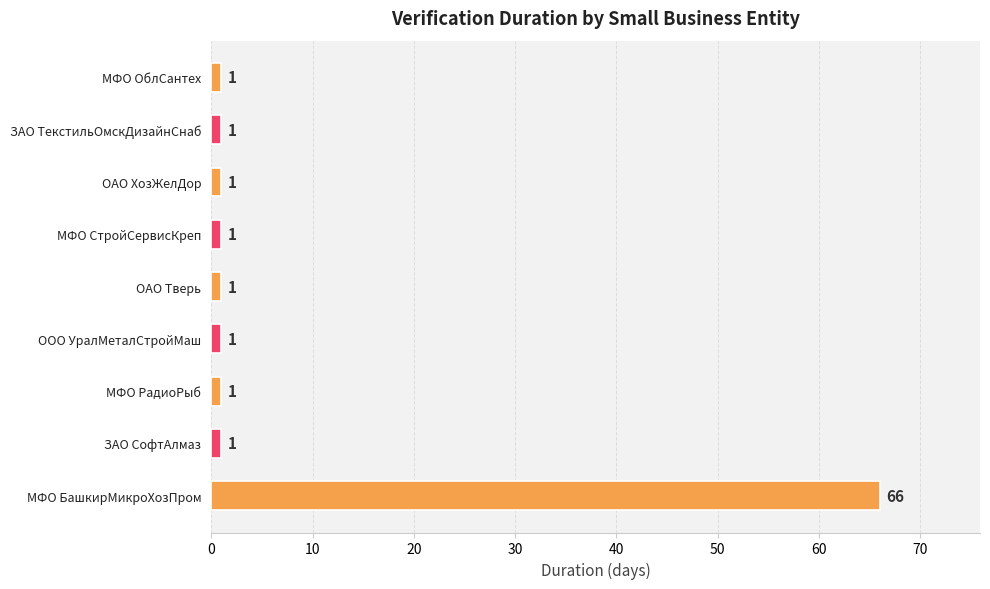

The value at МФО РадиоРыб is 1. True or false?

True